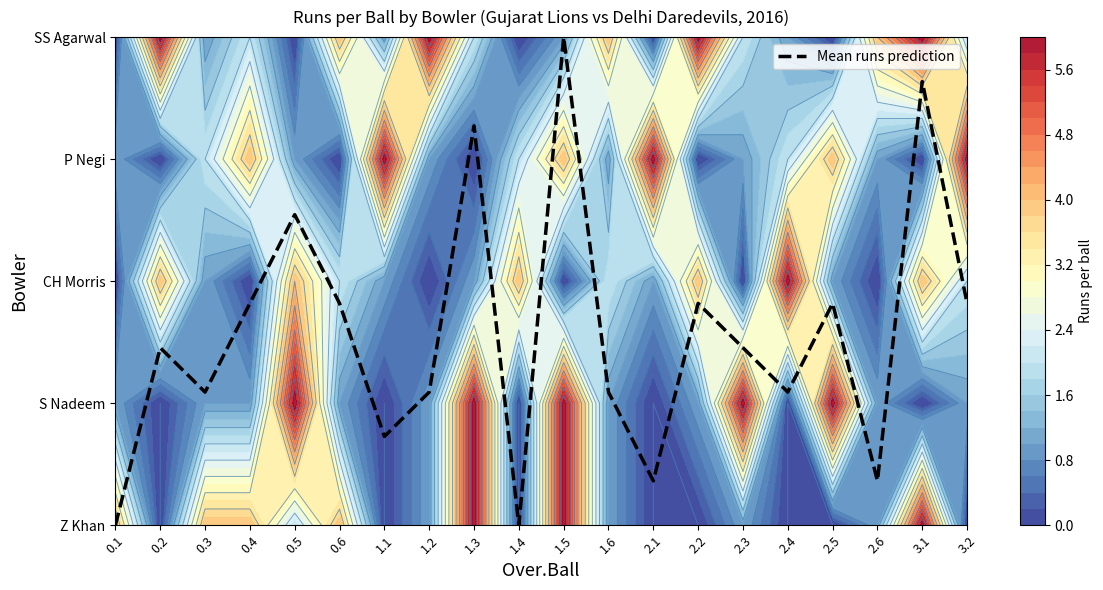

Reading left to right, extract all data points from this chart.

0.0	1.5	1.1	1.8	2.5	1.8	0.7	1.1	3.3	0.0	4.0	1.1	0.4	1.8	1.5	1.1	1.8	0.4	3.6	1.8